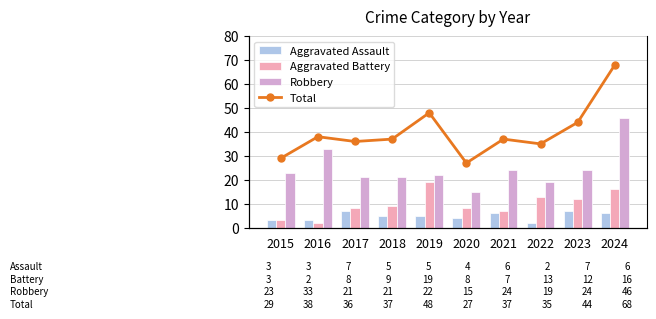

What is the lowest value of the Total series?

27